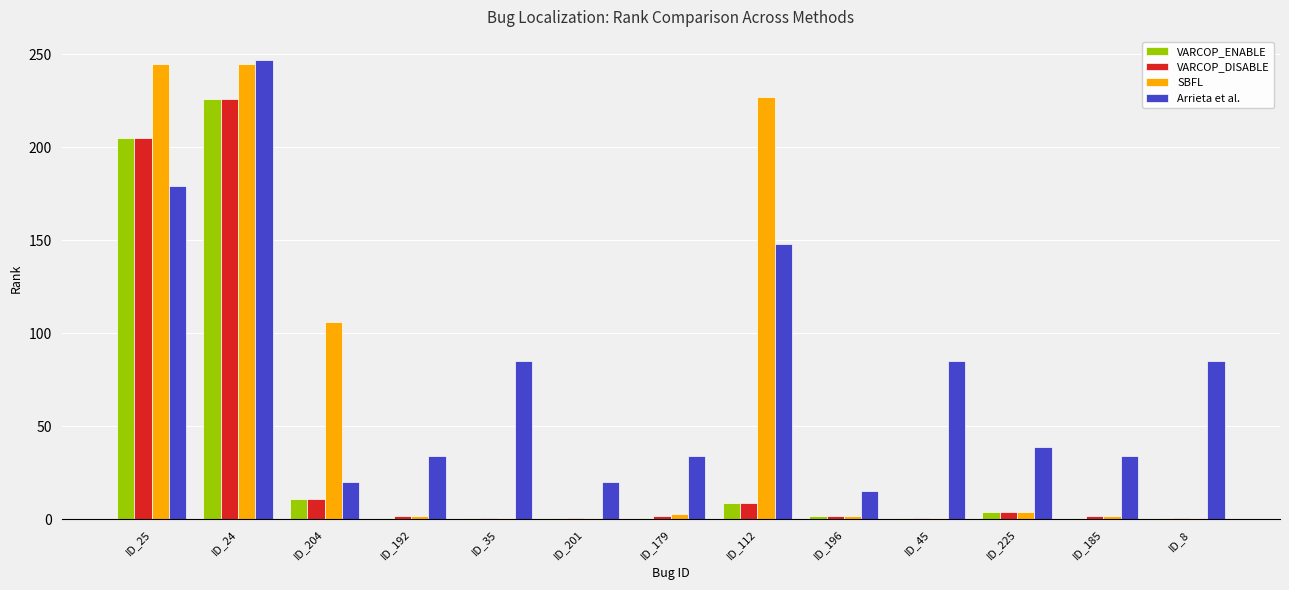

What is the minimum value shown in the chart?

1